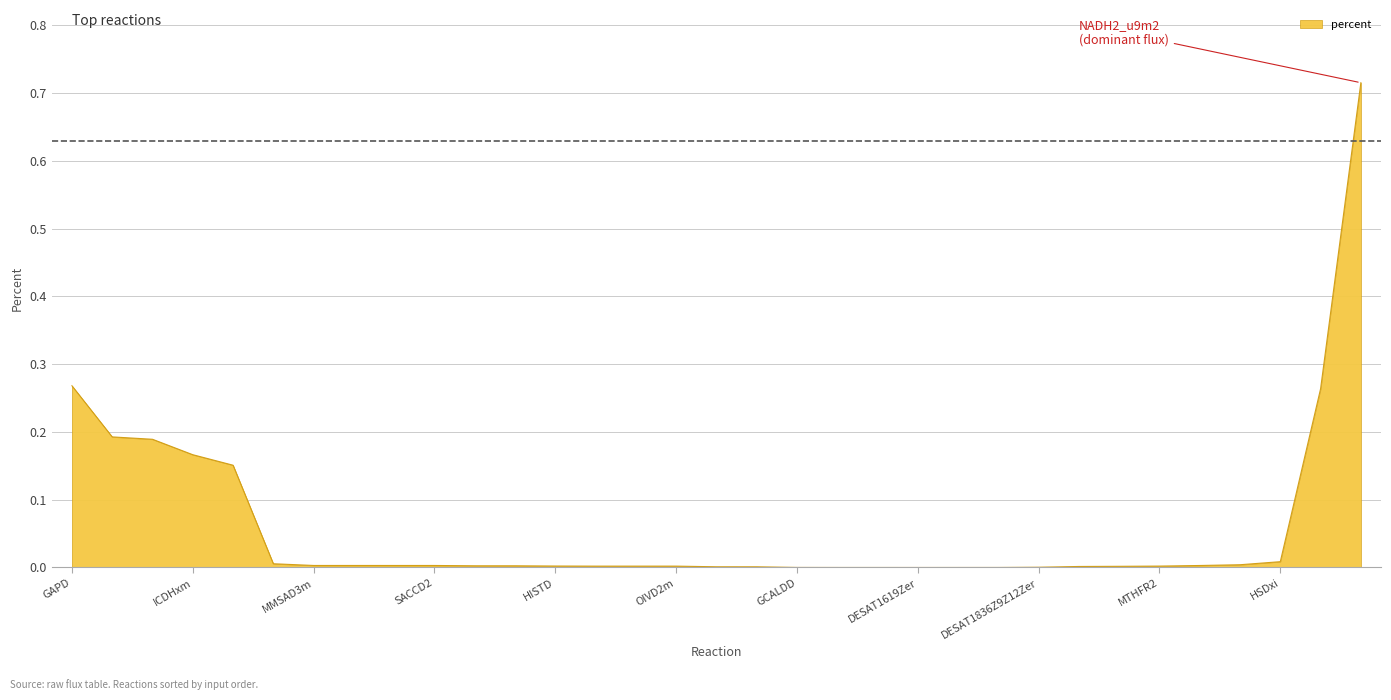

List the labels in order of value, largest first.

NADH2_u9m2, GAPD, ALCD2x, MDHm, PDHm, ICDHxm, AKGDm, HSDxi, IPMD, P5CRx, MMSAD3m, 3HPDm, HICITDm, SACCD2, DESAT1819Zer, C3STDH1r, C3STDH2er, HISTD, MTHFR2, MMSAD1m, HIBDm, OIVD2m, DESAT1829Z12Zer, G3PD1ir, OBDHm, IMPD, DESAT1836Z9Z12Zer, GCALDD, DROPPRx, BAMPPALDOX, 4HBZACCOARp, MDHp, DESAT1619Zer